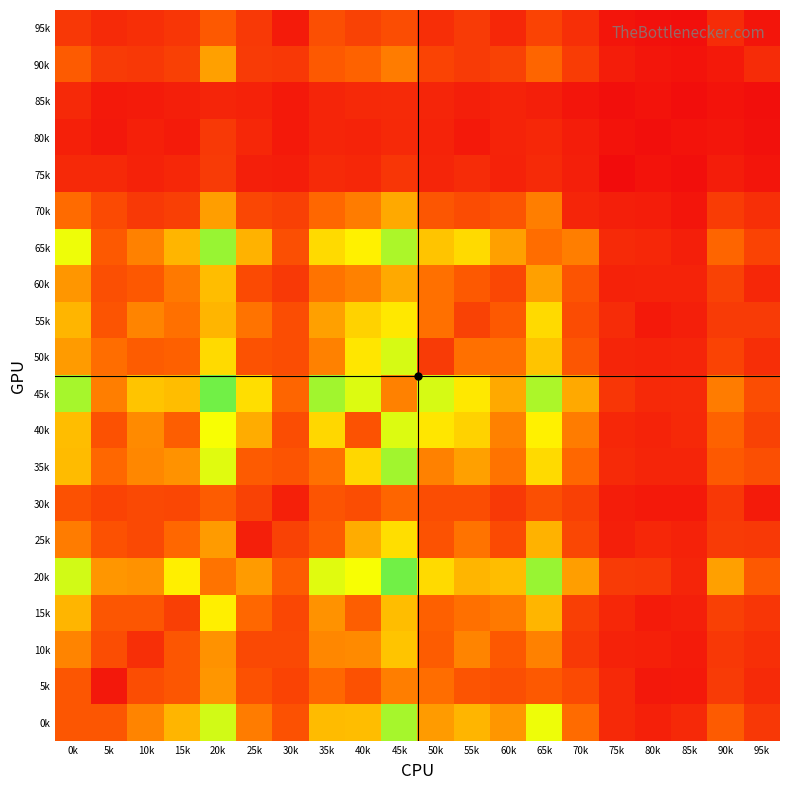

At 40k, list the series in order from smallest to largest.

80k, 75k, 85k, 95k, 30k, 5k, 40k, 15k, 90k, 70k, 60k, 10k, 25k, 0k, 55k, 35k, 50k, 65k, 20k, 45k